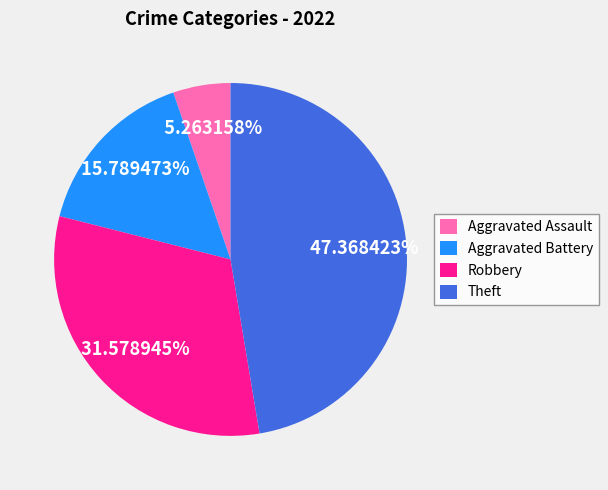

How many segments does this pie chart have?

4